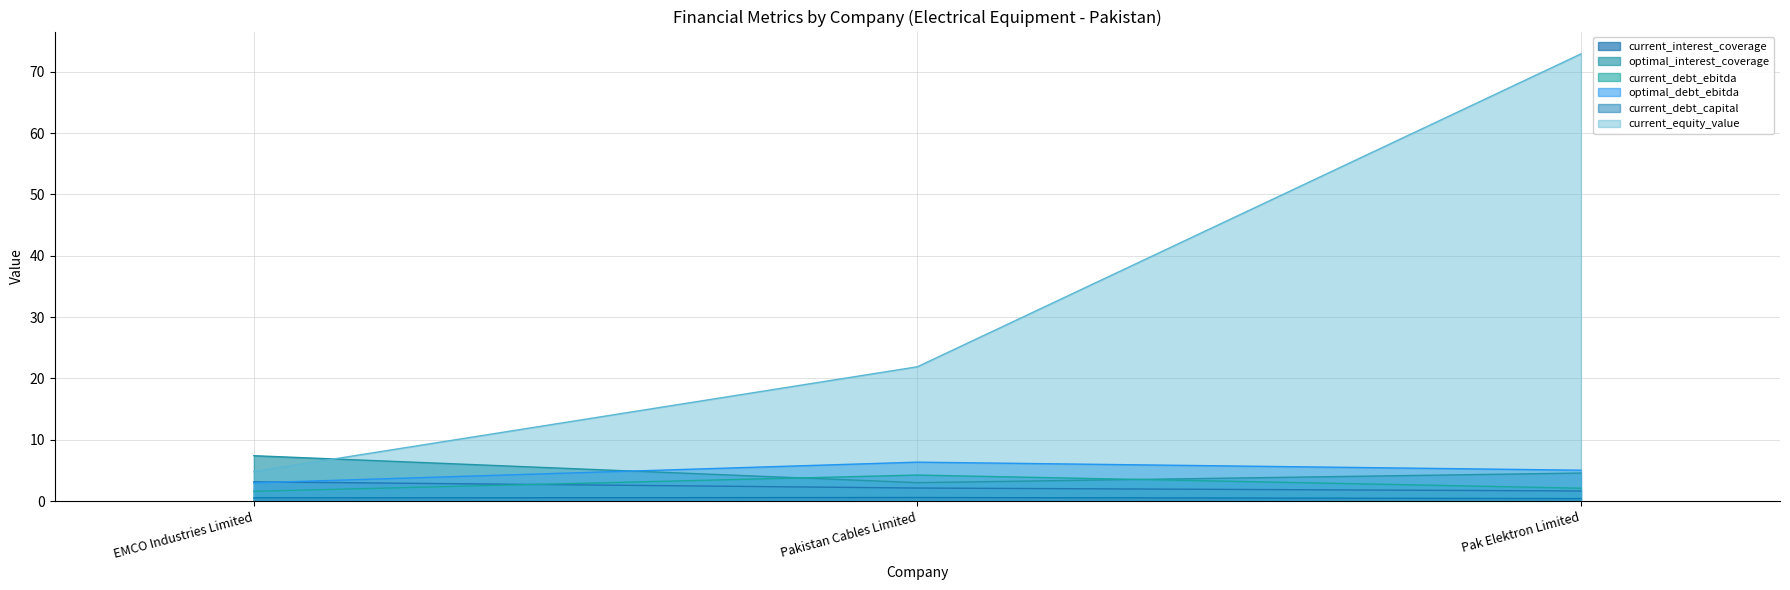

Reading left to right, list all the values displayed in this chart.

current_interest_coverage: EMCO Industries Limited=3.1	Pakistan Cables Limited=2.1	Pak Elektron Limited=1.7
optimal_interest_coverage: EMCO Industries Limited=7.4	Pakistan Cables Limited=3.0	Pak Elektron Limited=4.6
current_debt_ebitda: EMCO Industries Limited=1.6	Pakistan Cables Limited=4.2	Pak Elektron Limited=2.1
optimal_debt_ebitda: EMCO Industries Limited=3.0	Pakistan Cables Limited=6.4	Pak Elektron Limited=5.0
current_debt_capital: EMCO Industries Limited=0.5	Pakistan Cables Limited=0.6	Pak Elektron Limited=0.4
current_equity_value: EMCO Industries Limited=4.8	Pakistan Cables Limited=21.9	Pak Elektron Limited=72.9